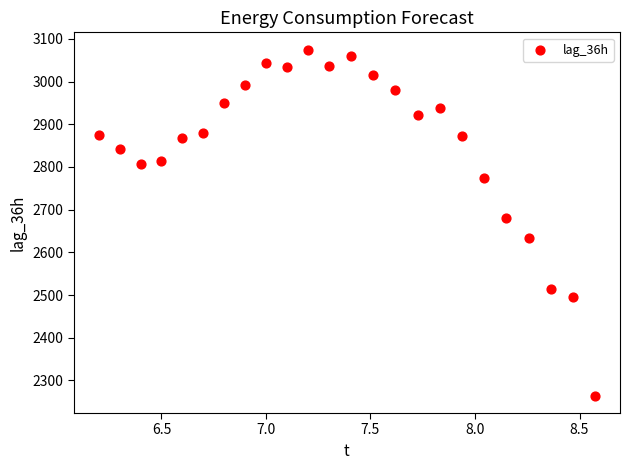

What Y value in the scatter plot is closest to 2669?

2681